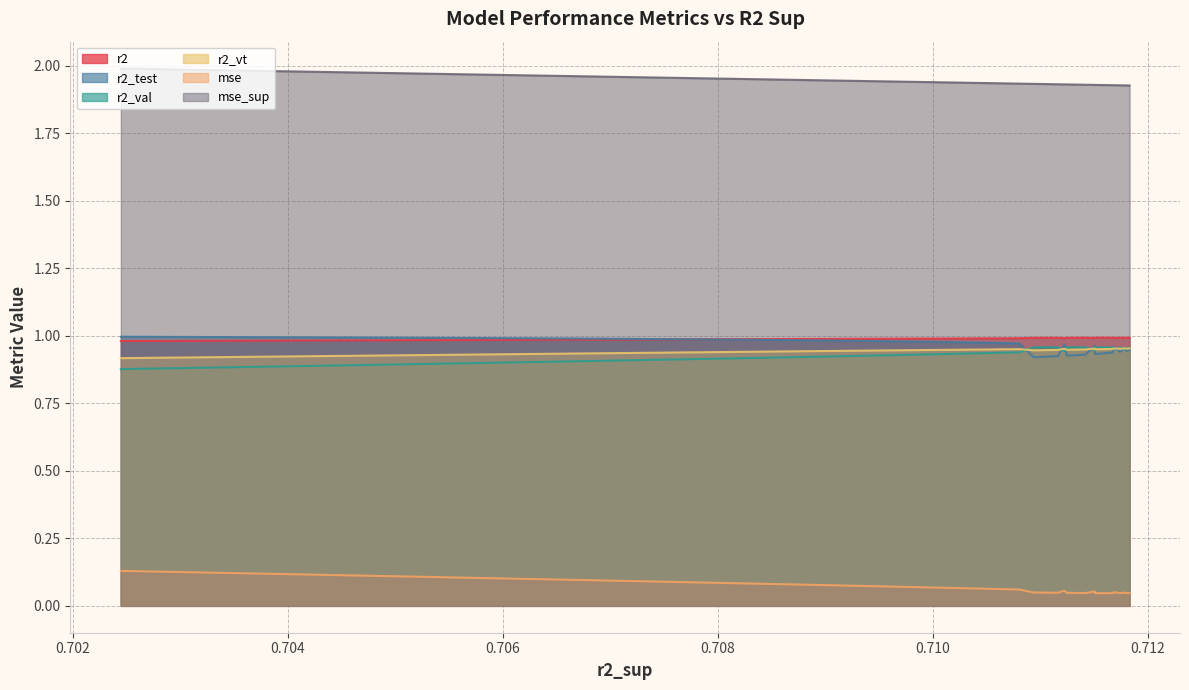

How many intersections are there between r2_test and r2_vt?

9